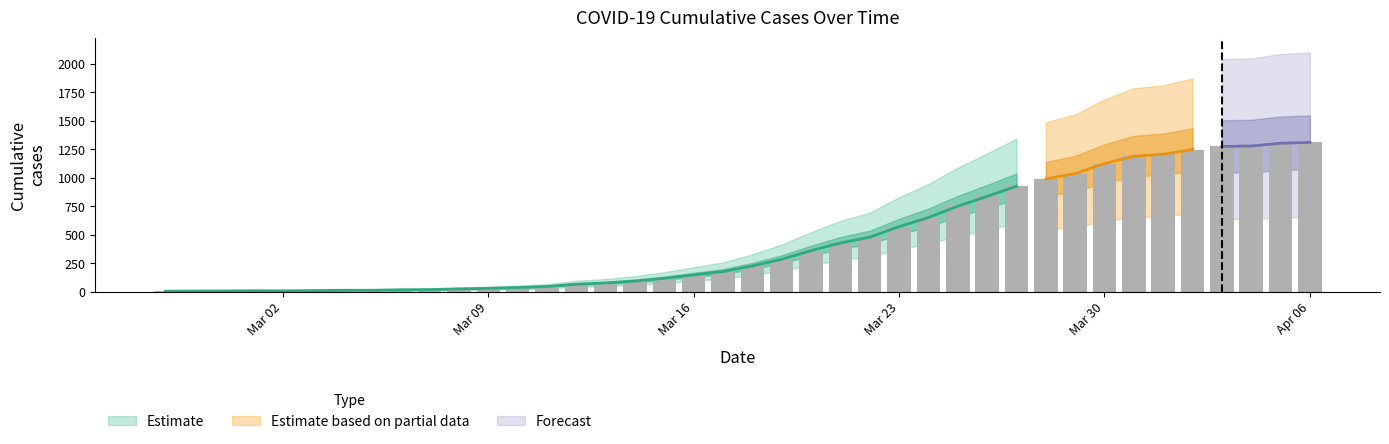

Count the number of categories in the chart.

40